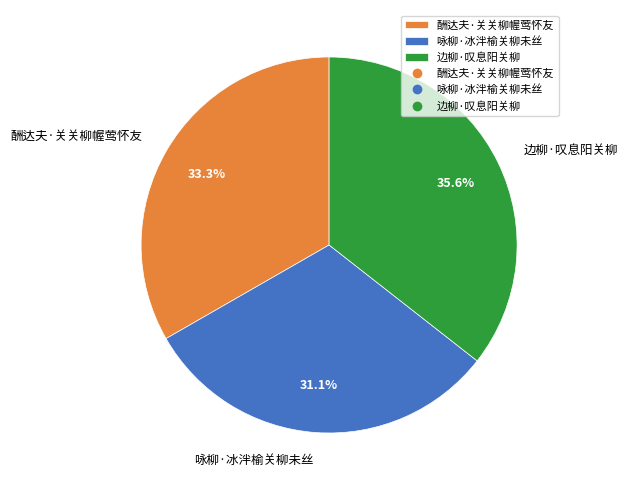

Which category has the biggest portion of the pie?

边柳·叹息阳关柳